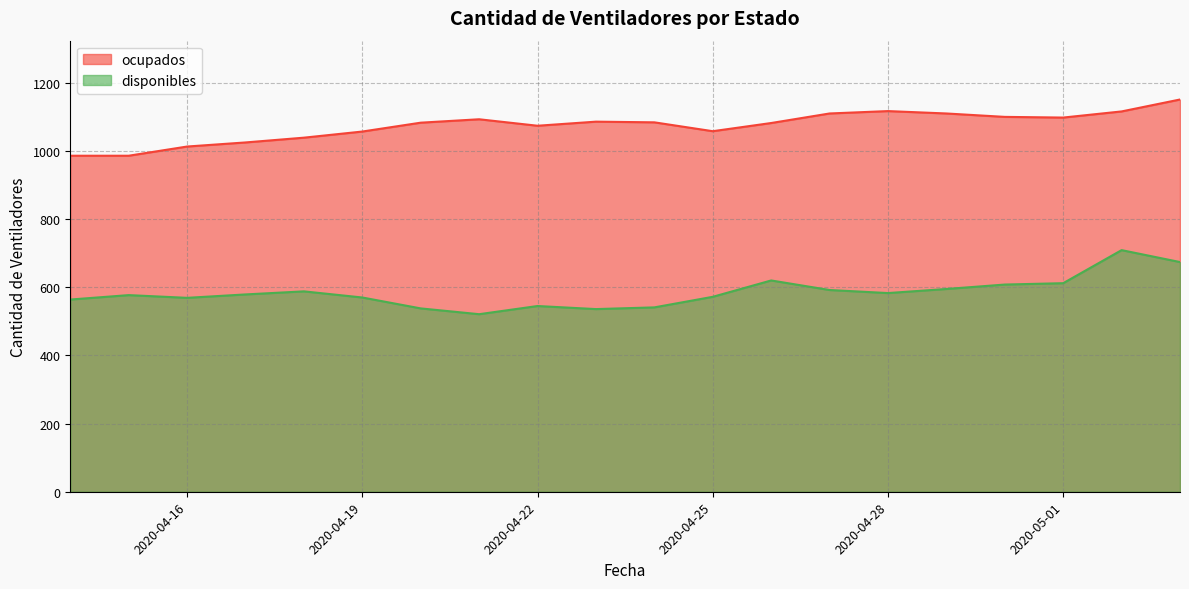

Which series has the largest range (max minus min)?

disponibles